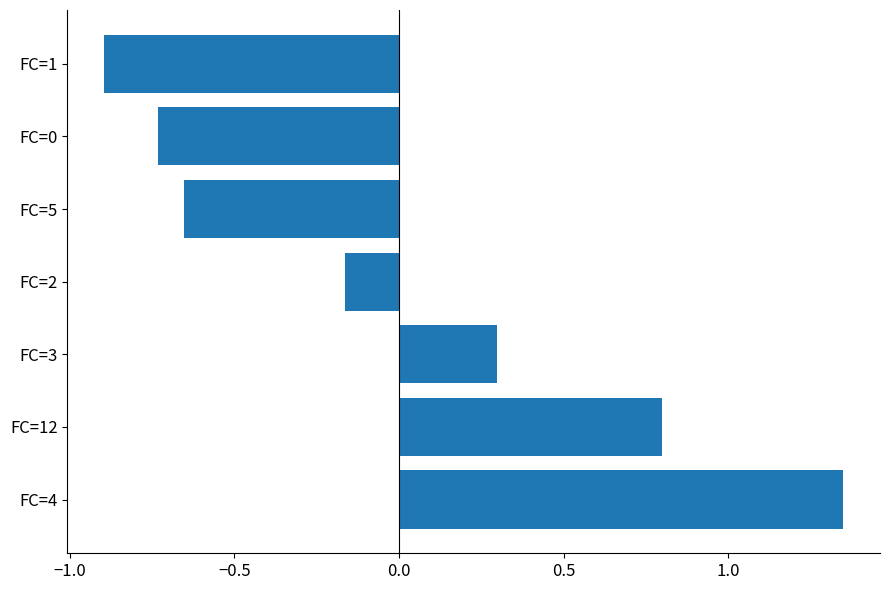

Between FC=1 and FC=12, which is larger?

FC=12